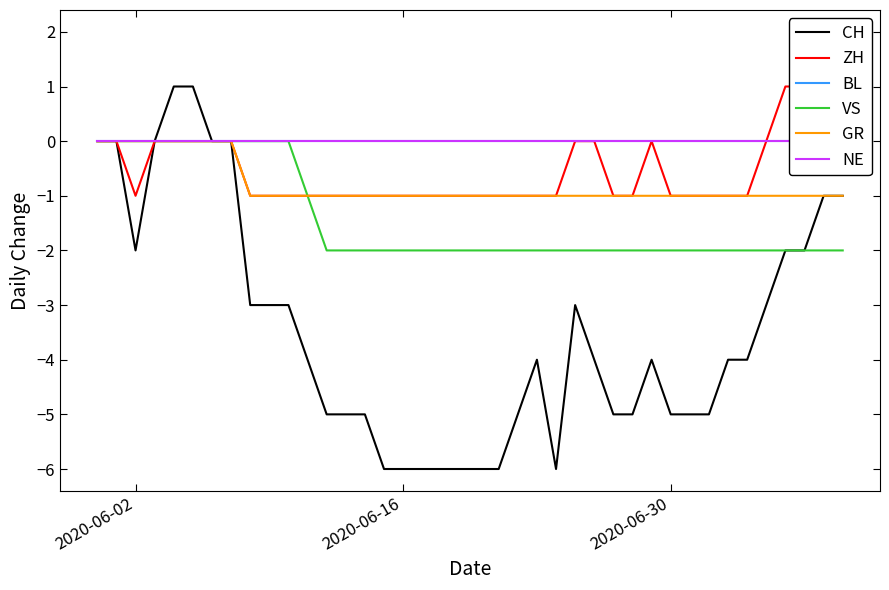

What is the lowest value of the VS series?

-2